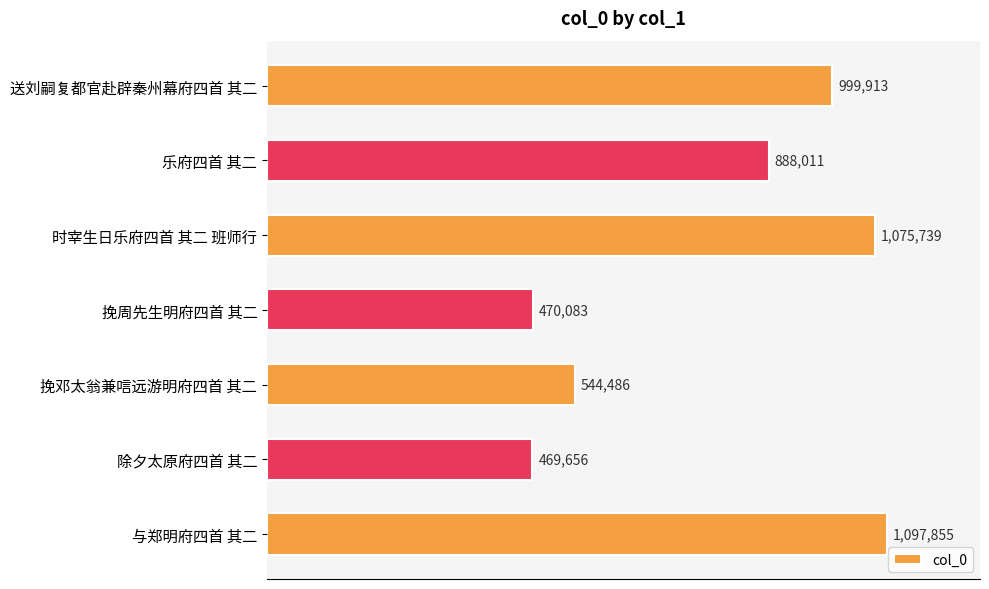

What is the maximum value shown in the chart?

1097855